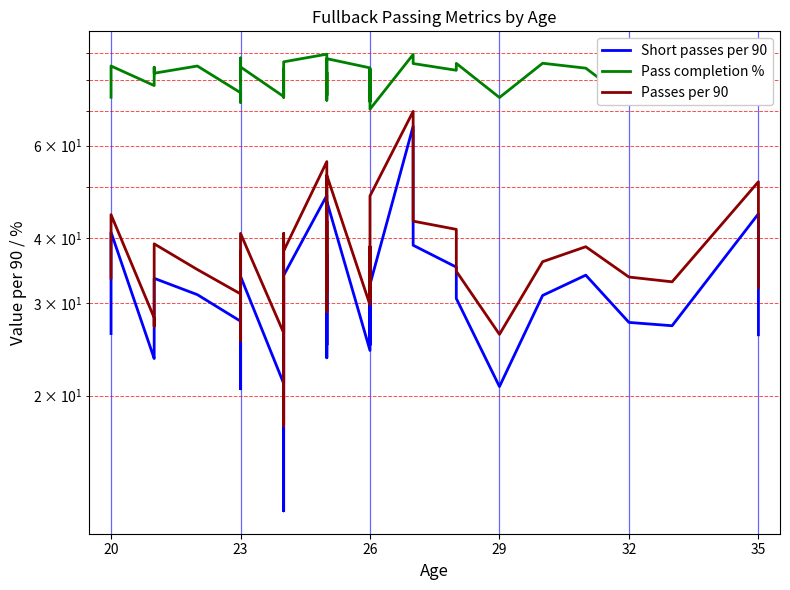

Rank the series by their maximum value, from lowest to highest.

Short passes per 90, Passes per 90, Pass completion %